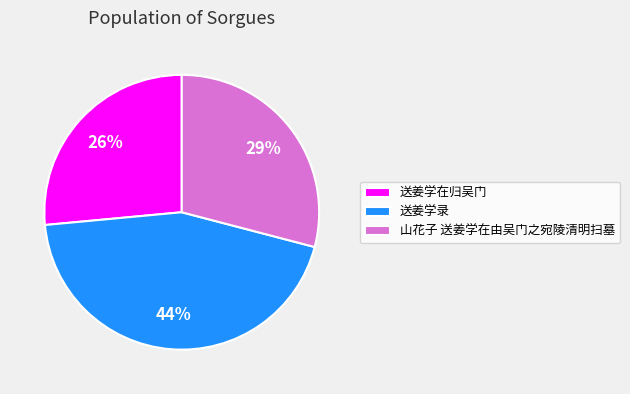

How many segments does this pie chart have?

3